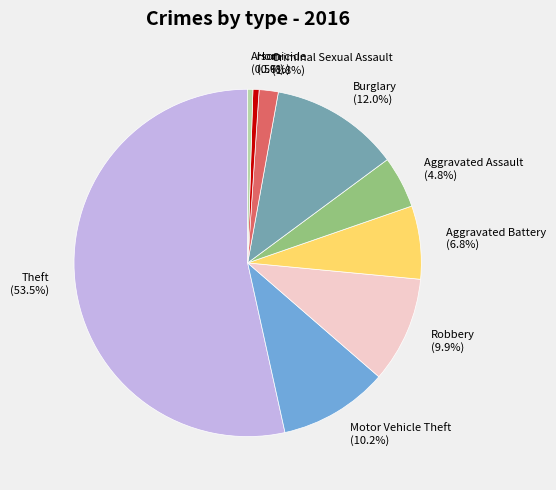

How many slices are in this pie chart?

9